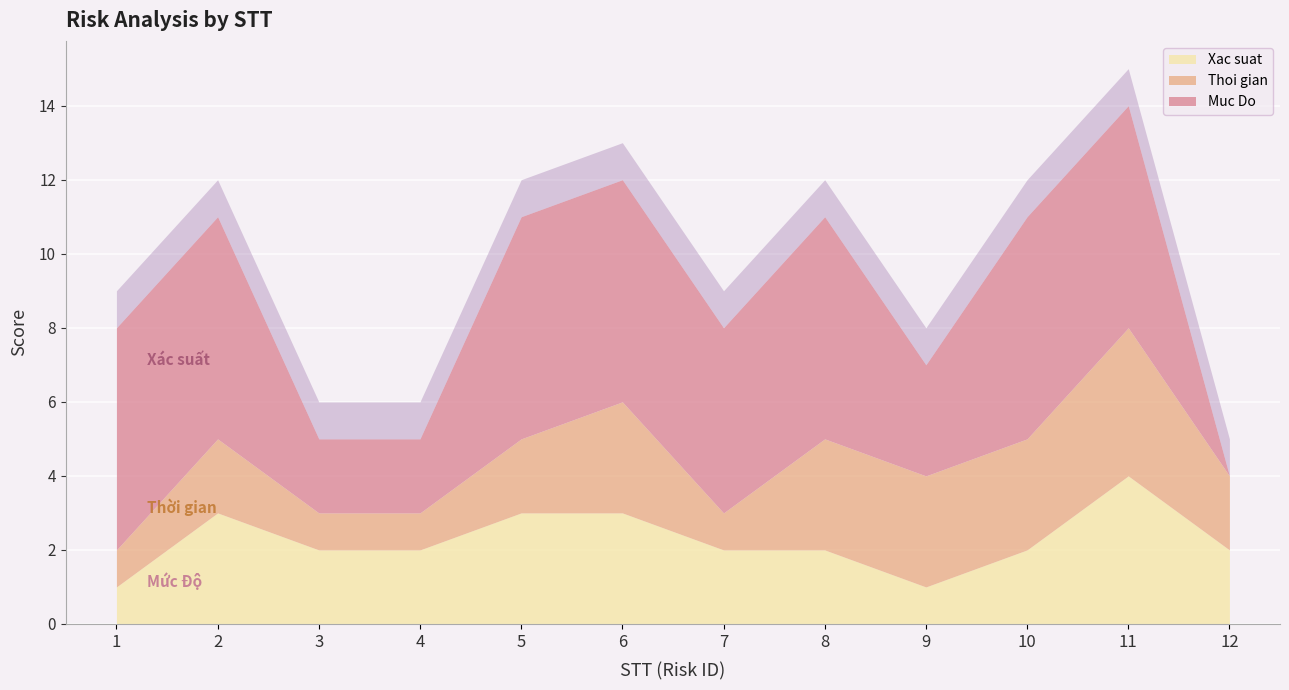

What is the average value of the Muc Do series?

4